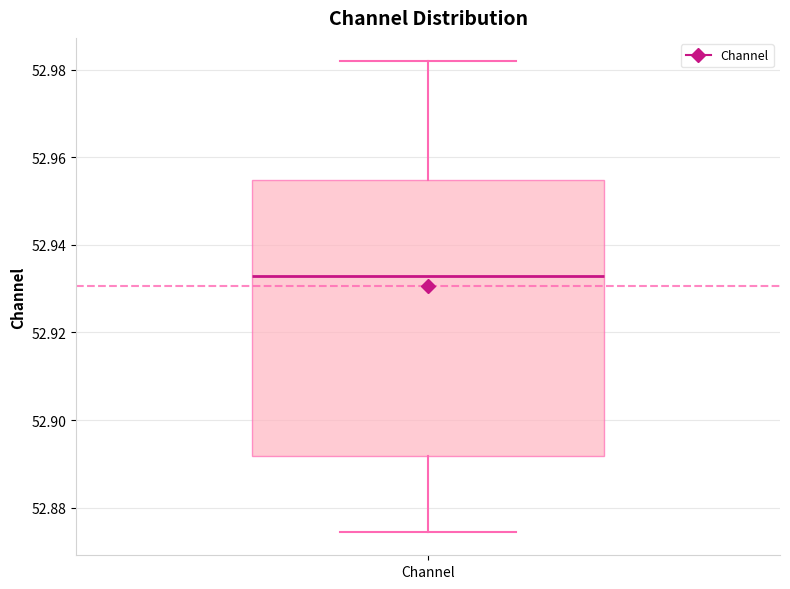

Read this box plot against the y-axis: the position of the median line, the range covered by the box, and the ends of both whiskers. The values are not printed on the chart, so give them approximately, as read against the axis.

median 52.932, box 52.892 to 52.954, whiskers 52.874 to 52.982